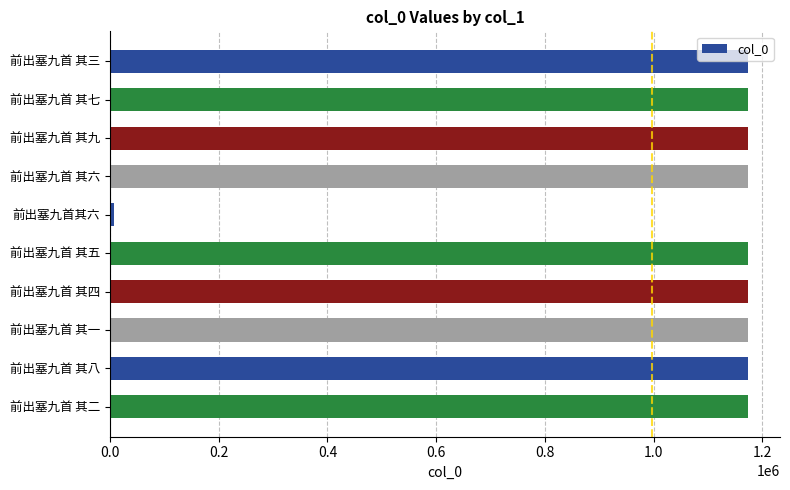

How many distinct data groups are displayed?

1